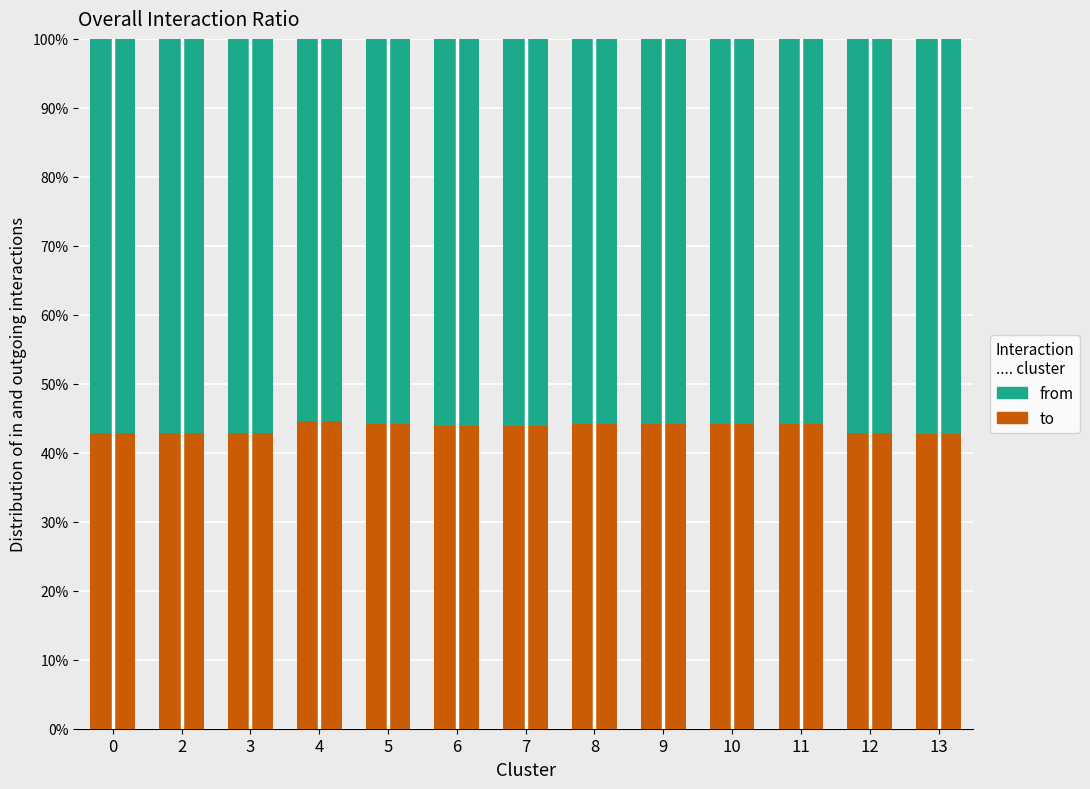

What is the average value of the to series?

43.6